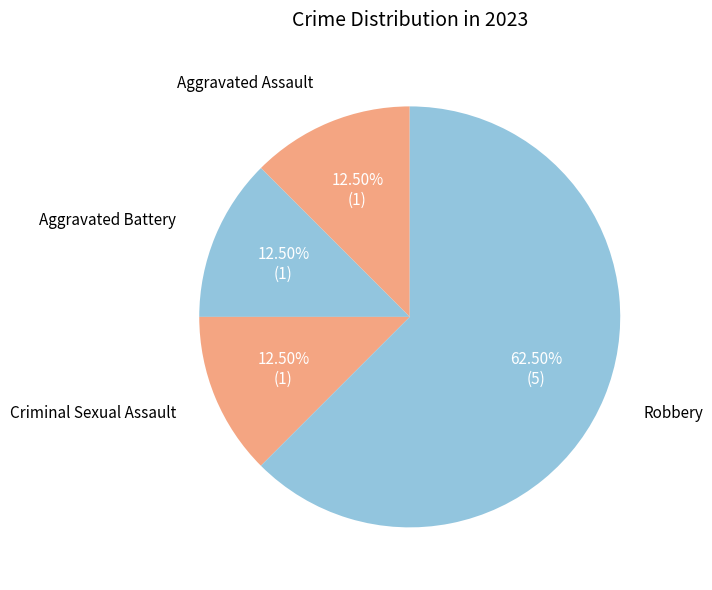

Does any single category account for the majority?

Yes